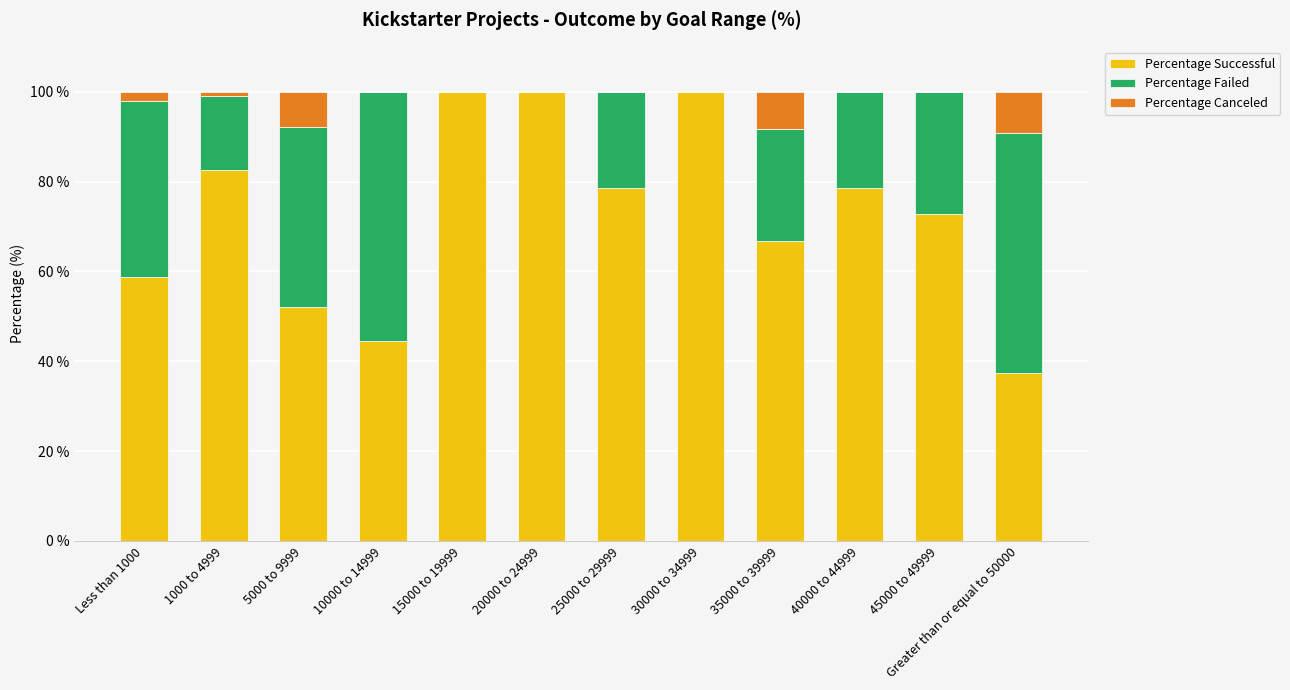

Is it true that Percentage Successful equals 82.7 at 1000 to 4999?

True